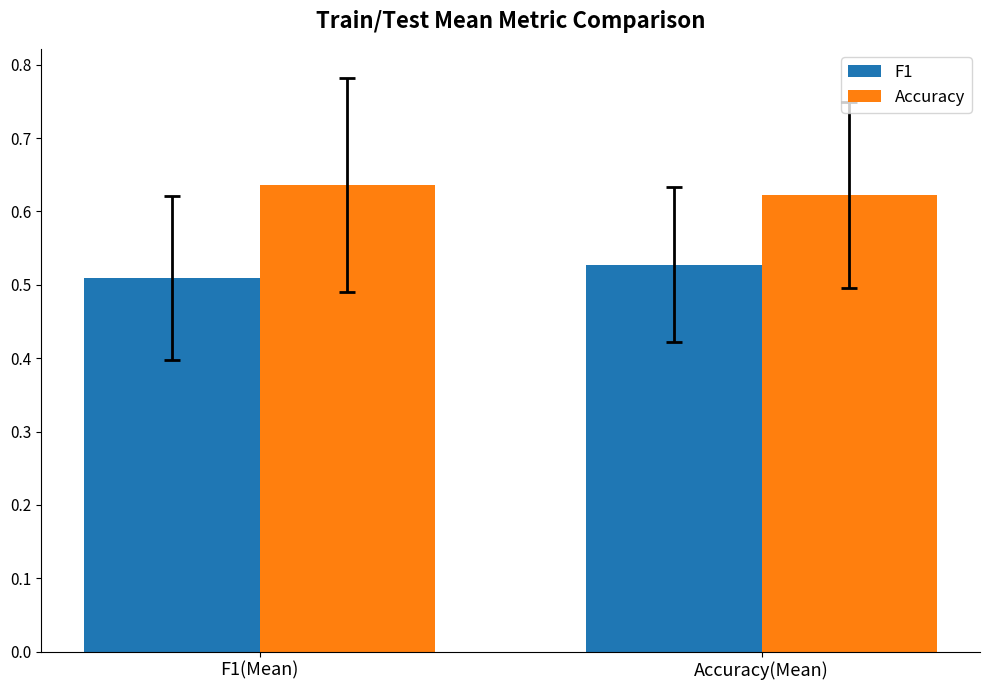

Which category has the lowest value in the F1 series?

F1(Mean)